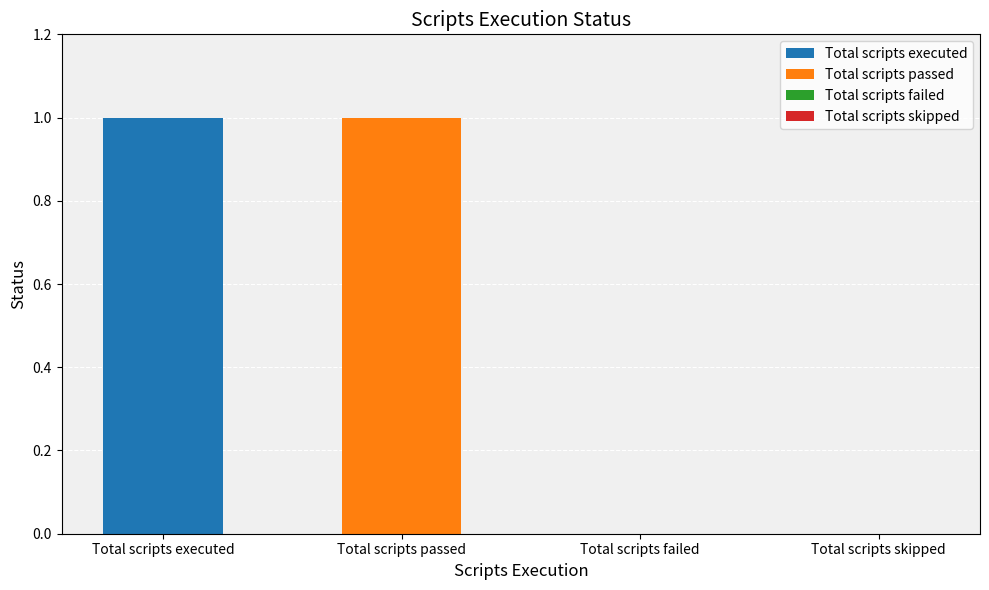

What is the sum of all values?

2